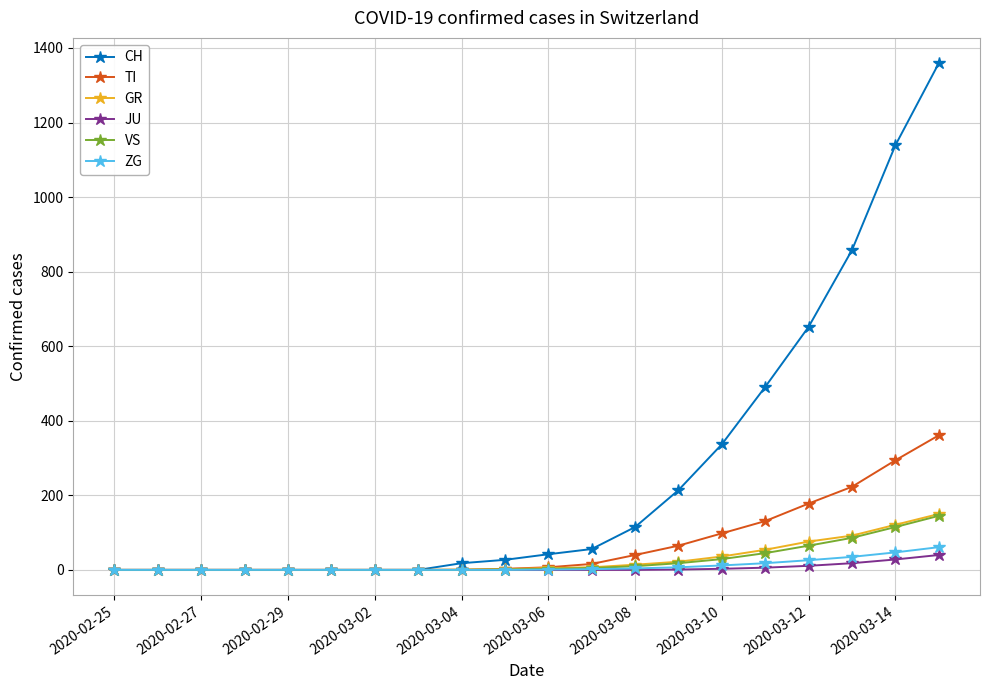

Which series has the widest spread of values?

CH